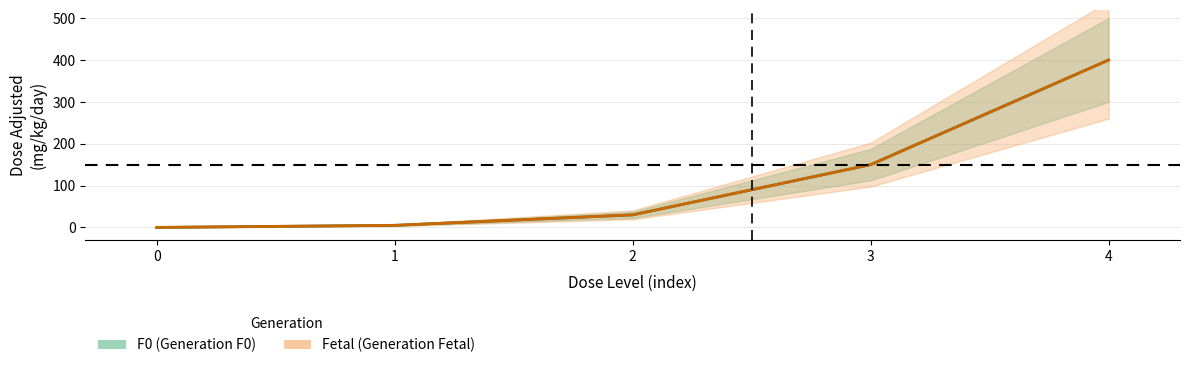

What is the difference between the maximum and second lowest values in the Fetal series?

395